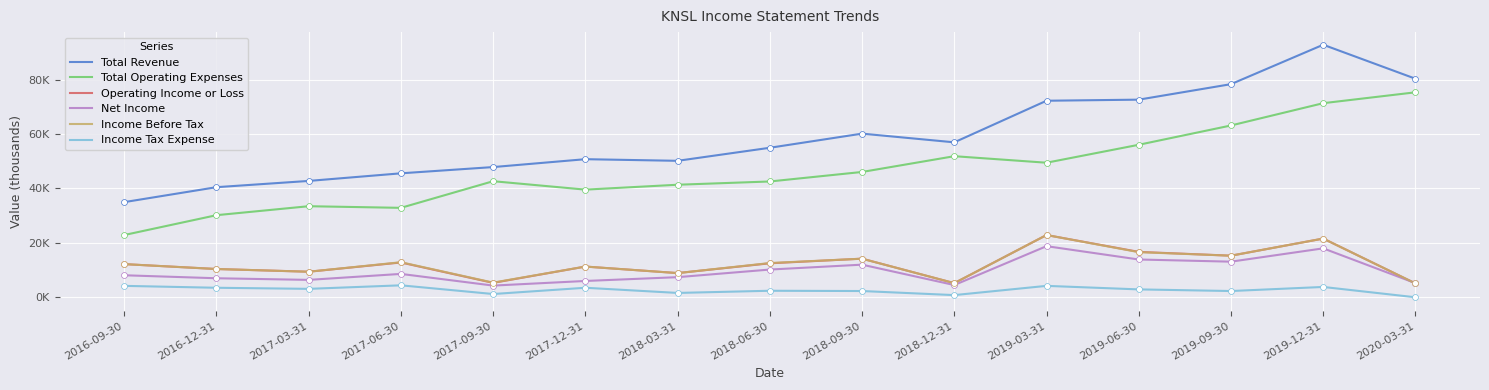

What are all the series names shown in the legend?

Total Revenue, Total Operating Expenses, Operating Income or Loss, Net Income, Income Before Tax, Income Tax Expense